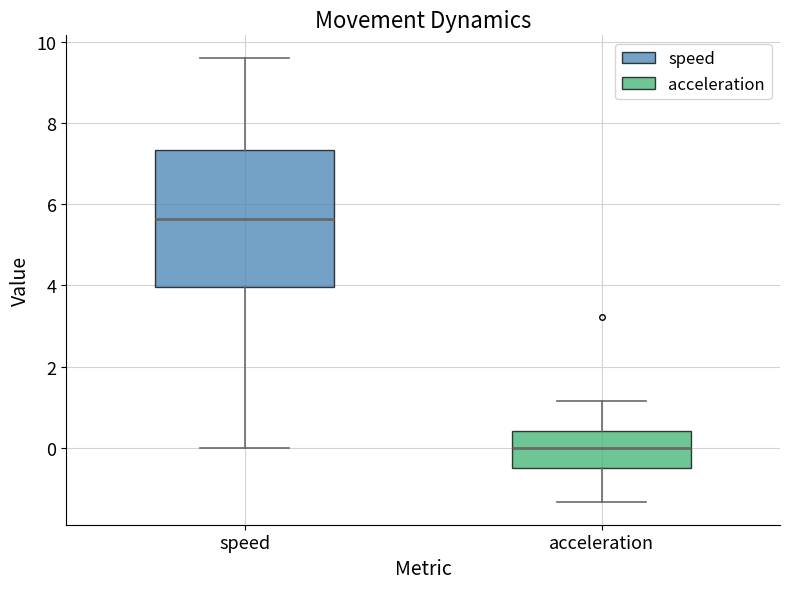

Which box's median line is the lowest?

acceleration